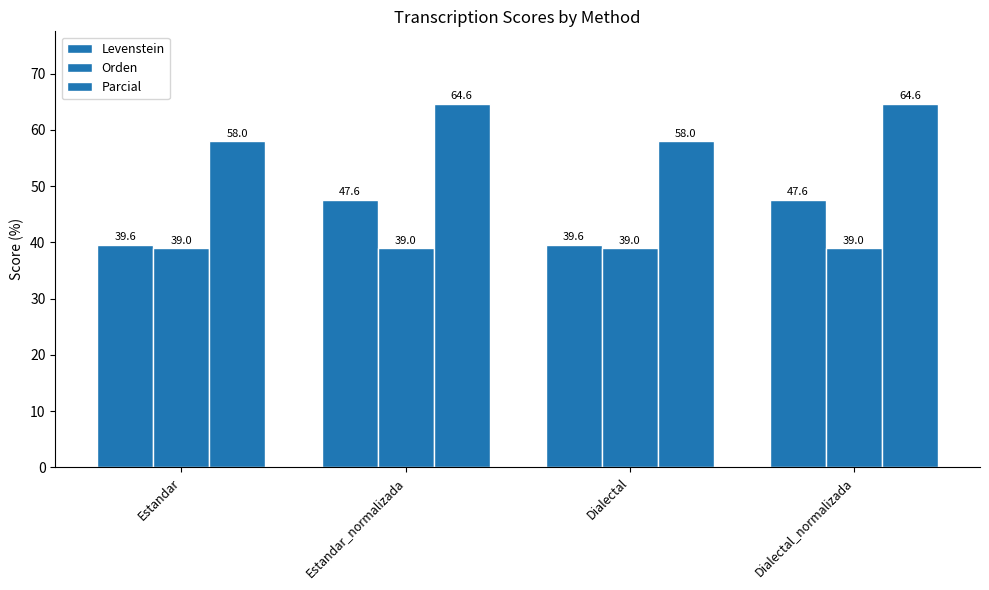

Is the value of Levenstein at Estandar_normalizada greater than the value of Orden at Estandar_normalizada?

Yes